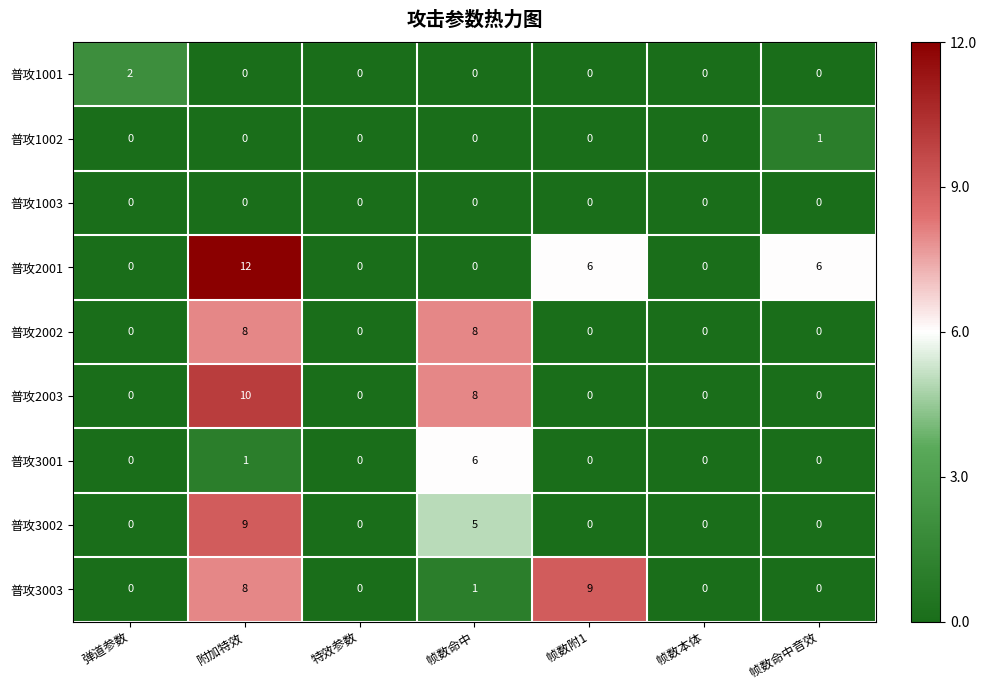

How many series are shown in this chart?

9